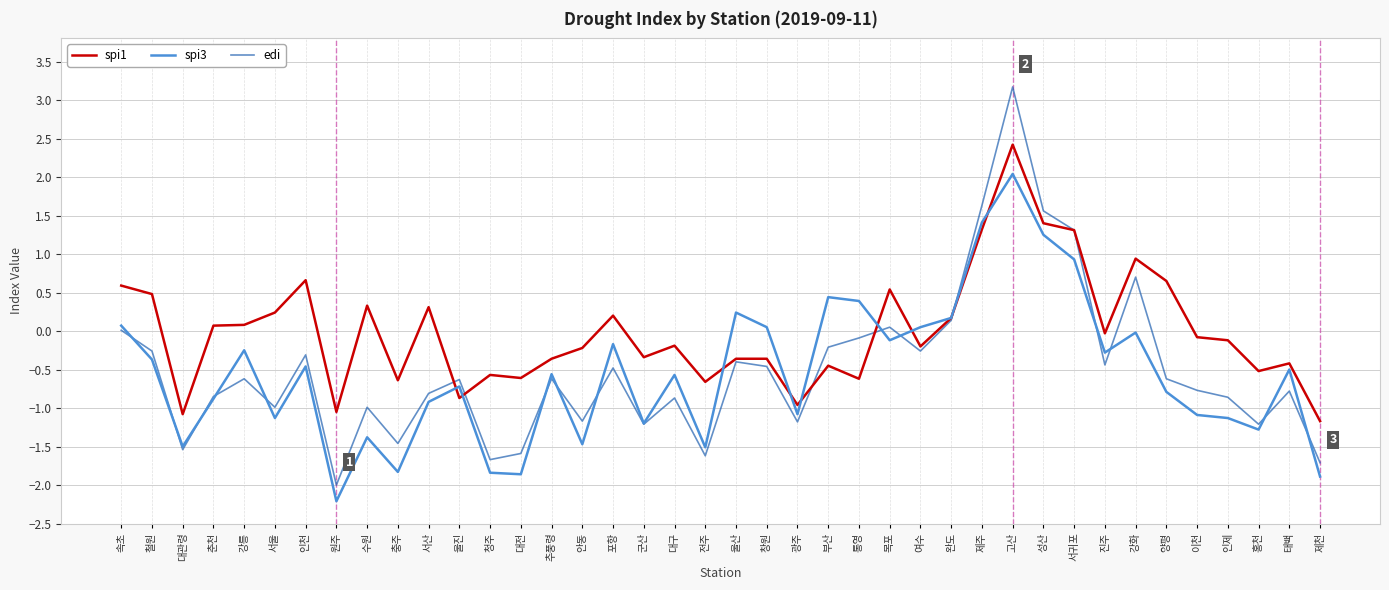

Which series has the largest range (max minus min)?

edi